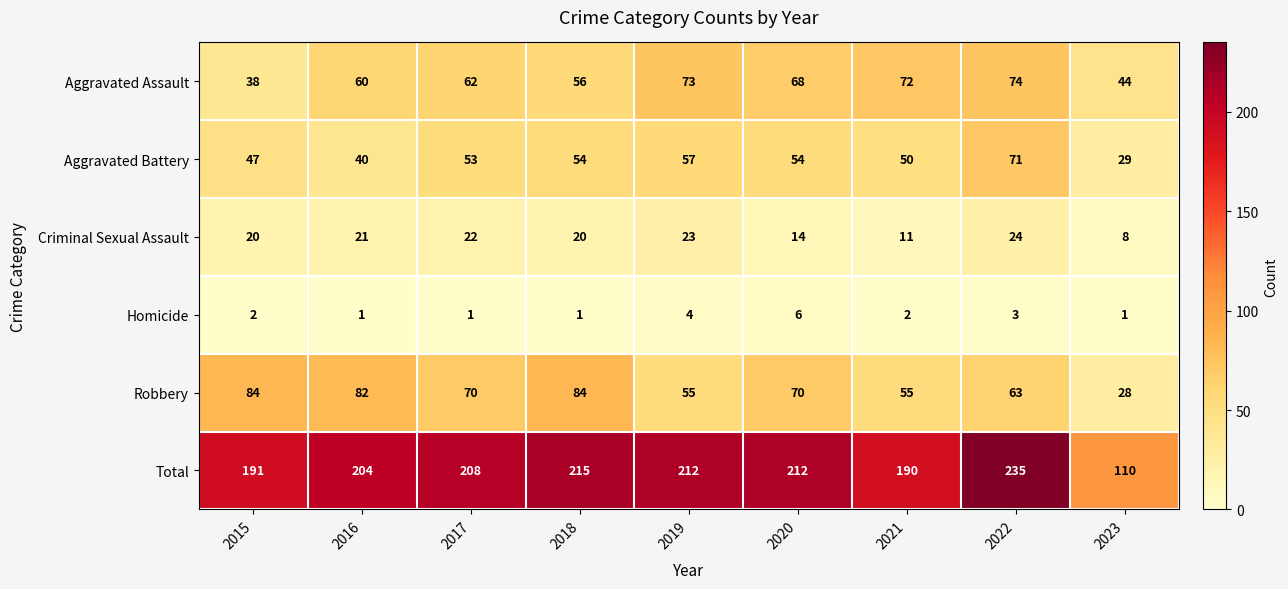

What is the difference between the Total values at 2023 and 2022?

125